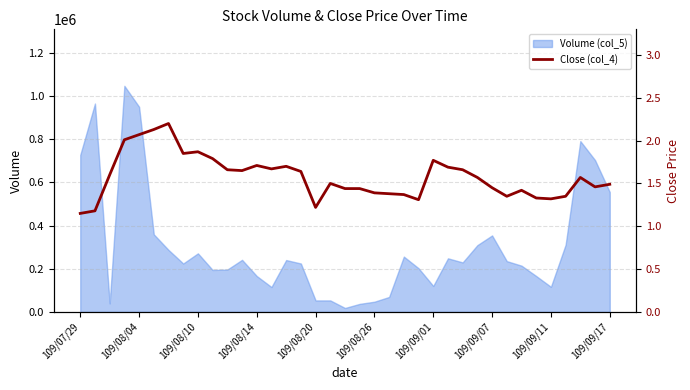

How many points are higher than both their immediate neighbors (excluding endpoints)?

8